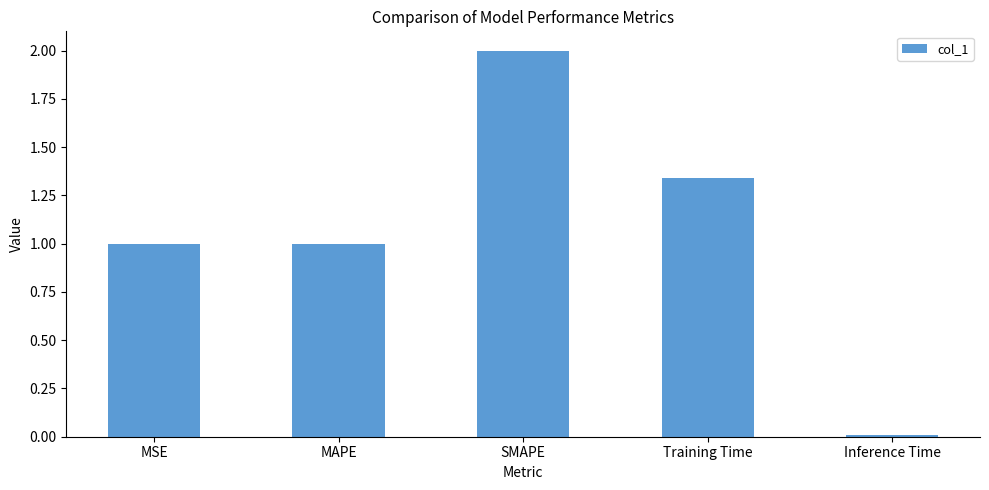

Is it true that the value at MSE is 1.4?

False